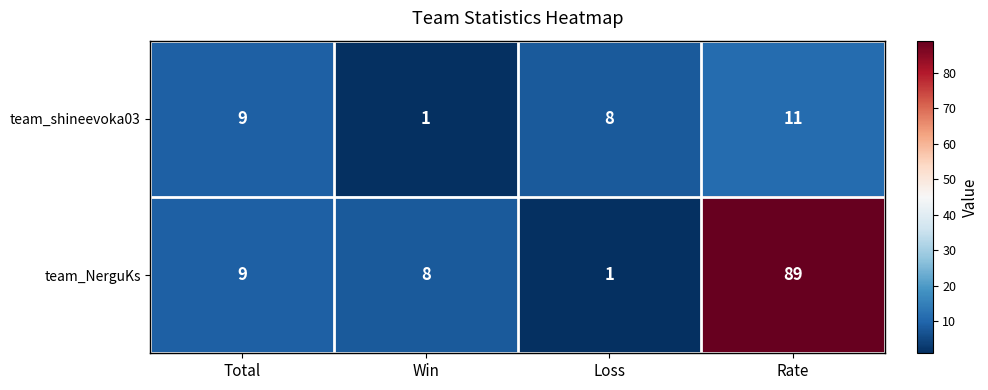

How many data points does each series have?

4